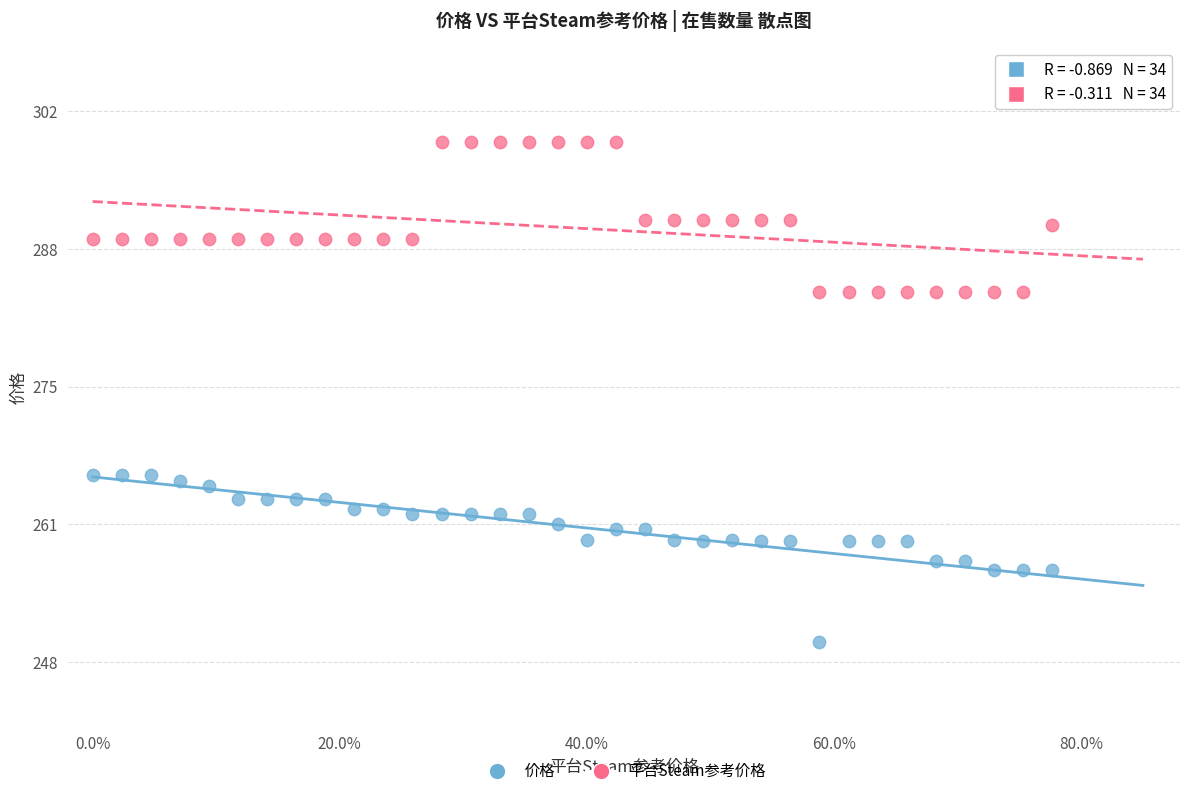

What are all the series names shown in the legend?

价格, 平台Steam参考价格